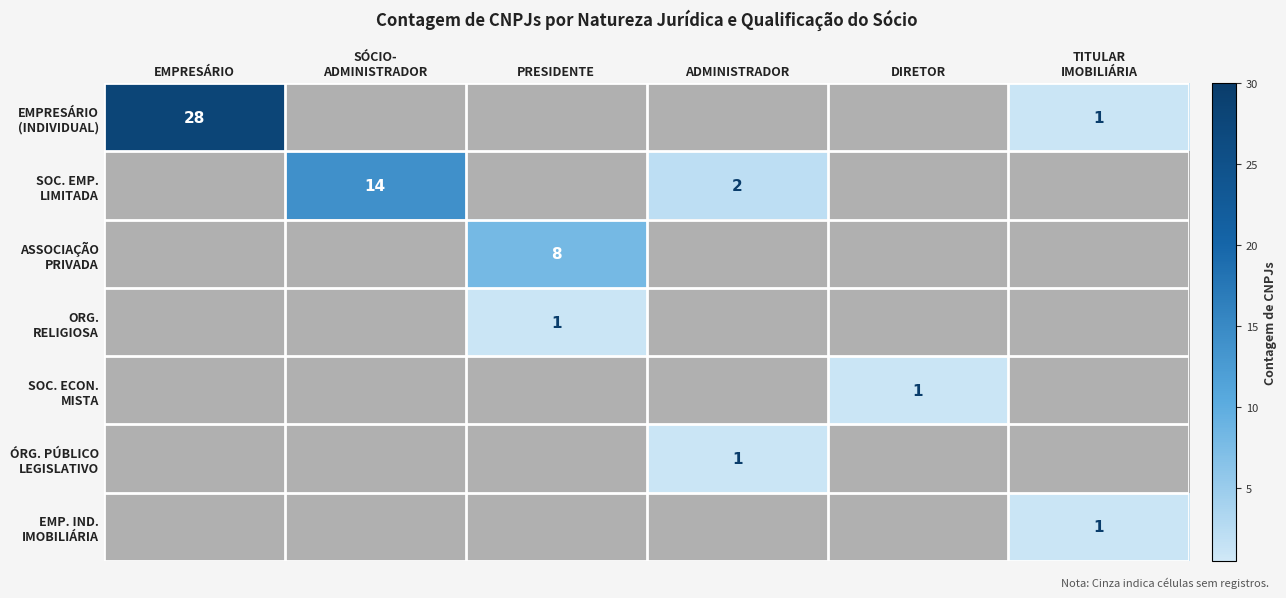

What is the average value of the SOC. EMP. LIMITADA series?

3